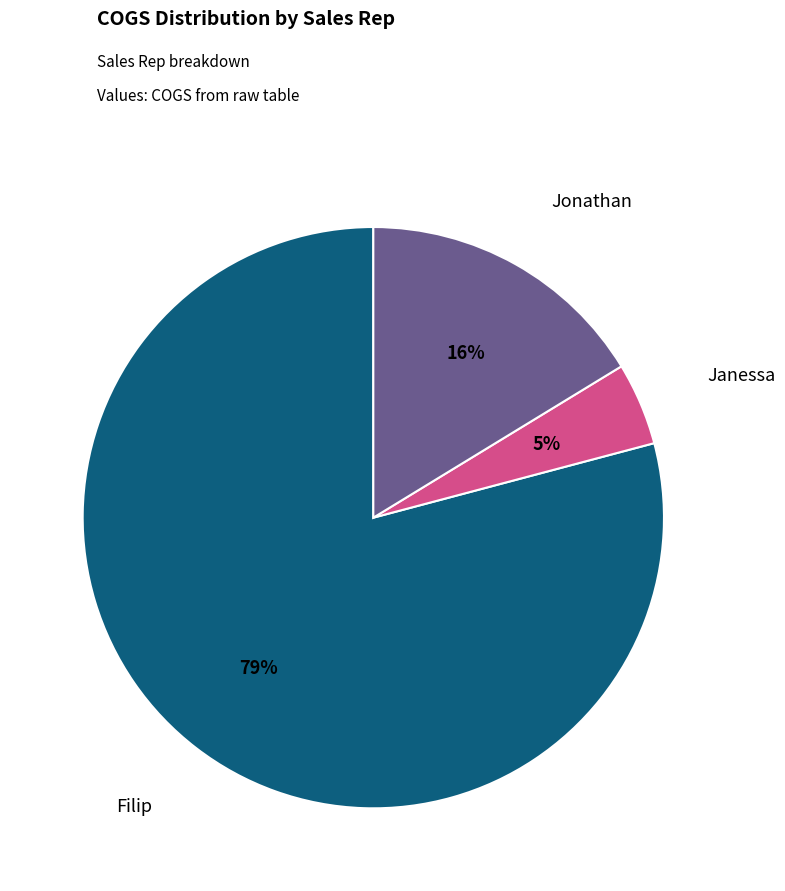

True or false: Jonathan accounts for 3% of the total.

False